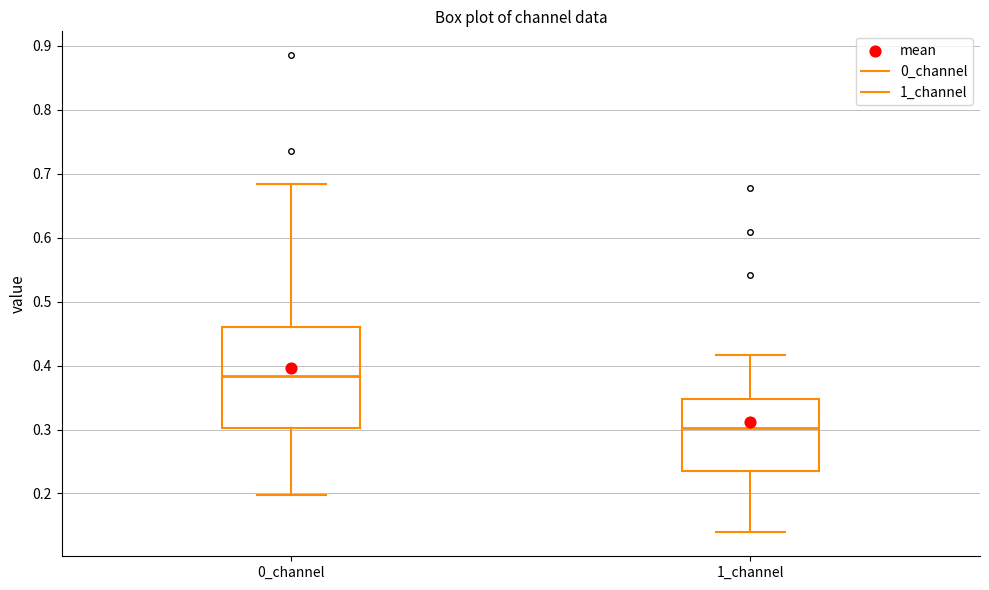

Comparing the boxes themselves (not the whiskers), which one is the tallest?

0_channel